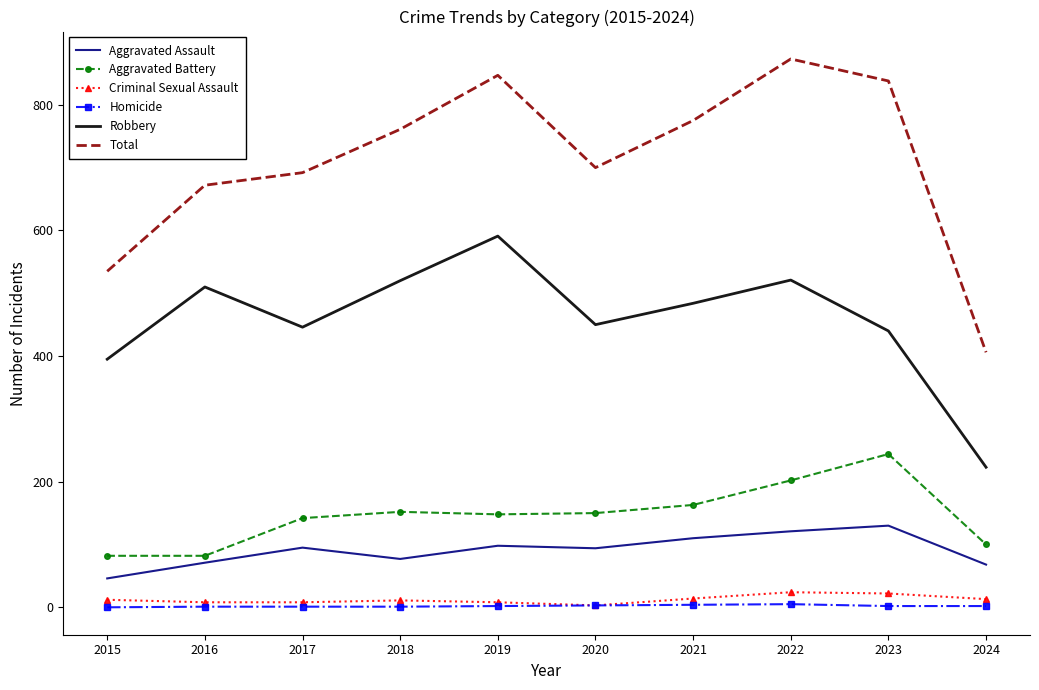

Which series has the largest total across all categories?

Total